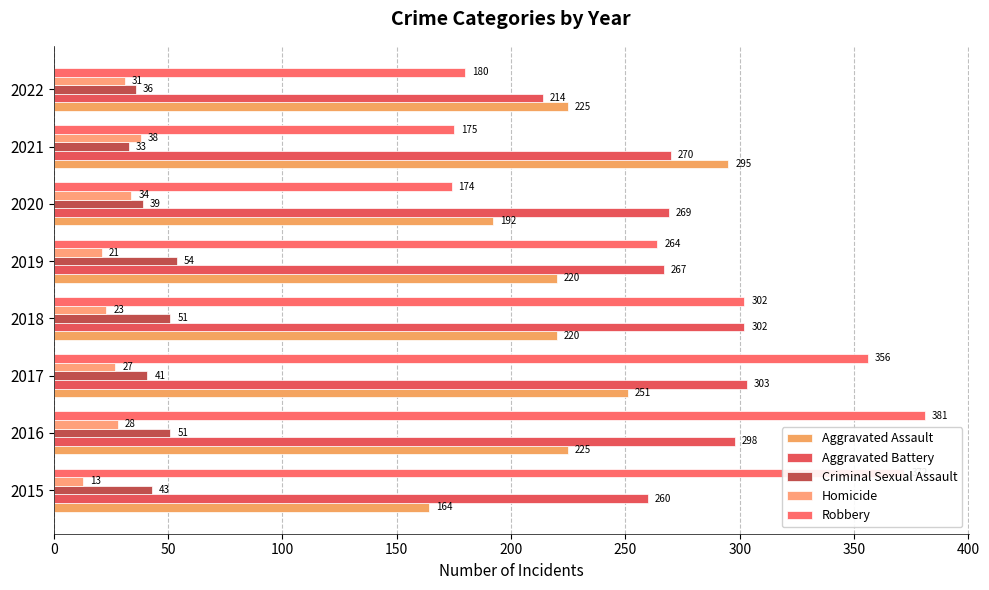

At how many categories does at least one series exceed 186?

8